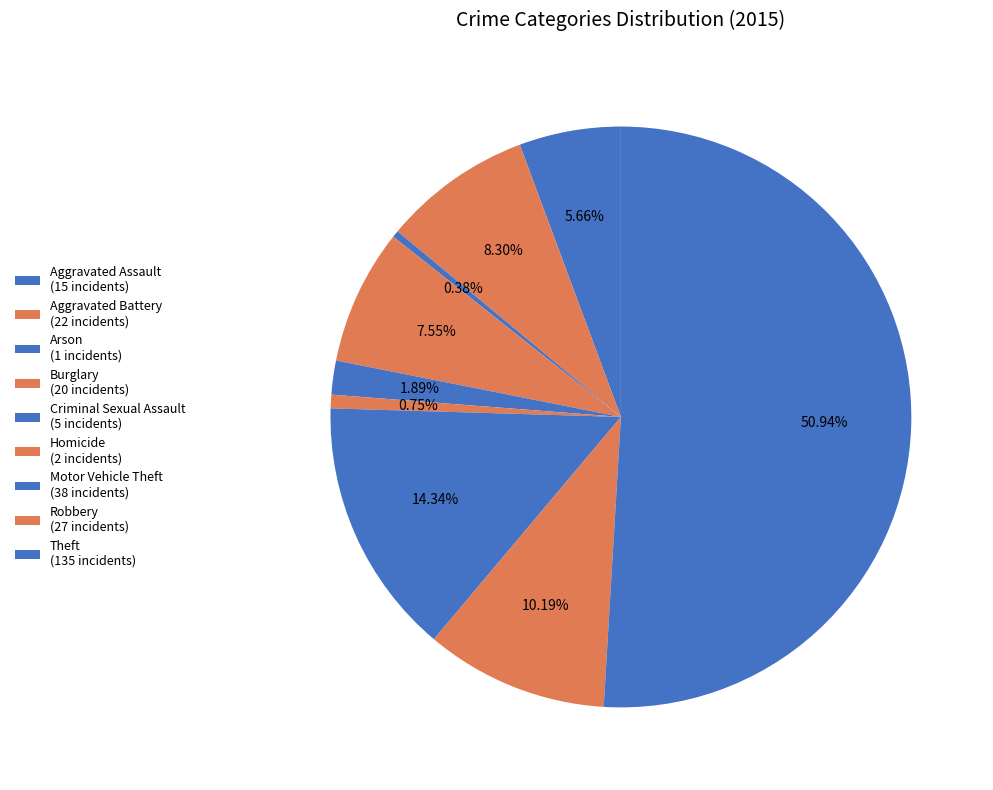

How many slices are in this pie chart?

9